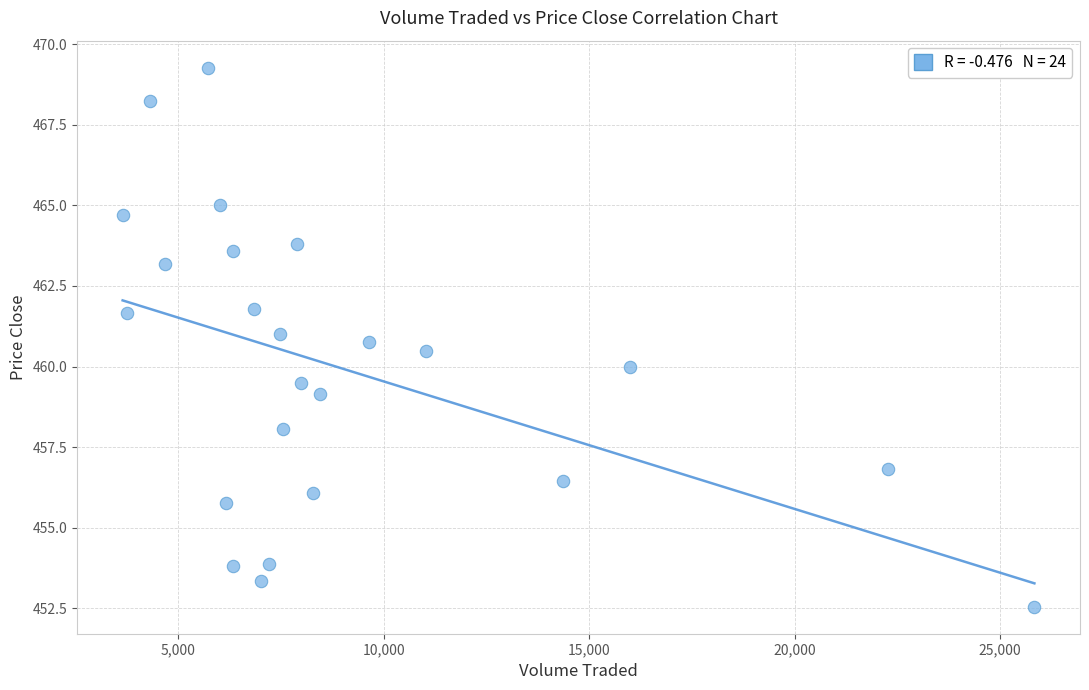

What is the range of Y values (max minus min)?

16.7